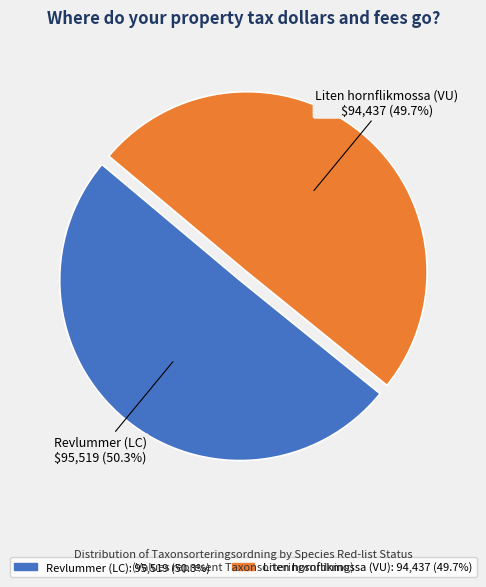

The Liten hornflikmossa (VU) slice represents 50% of the pie. True or false?

True